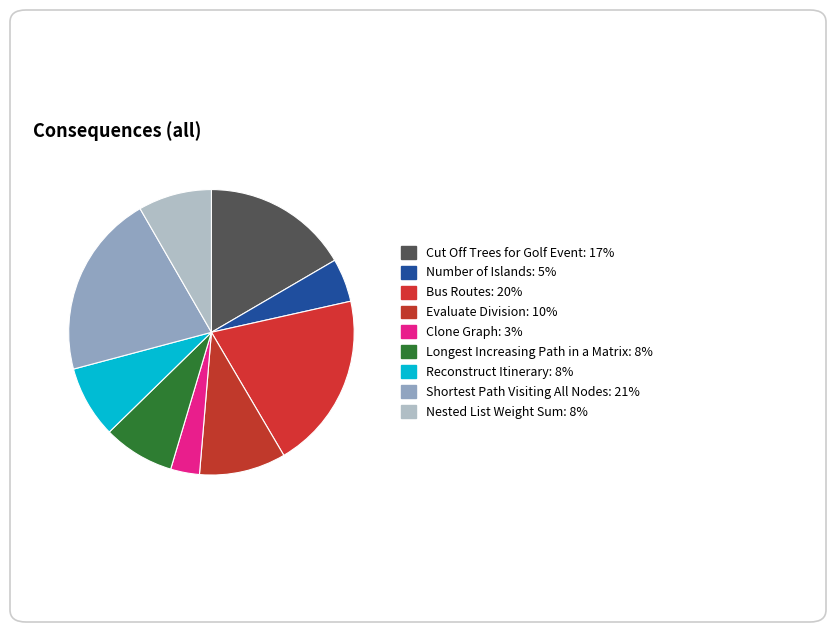

Combined, do Number of Islands and Bus Routes account for over 50%?

No